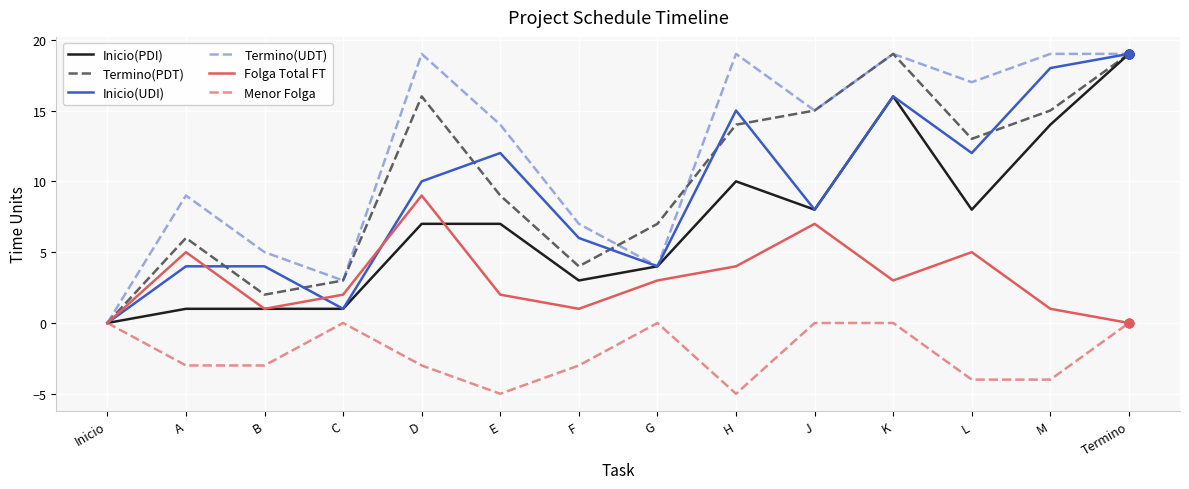

Between Inicio and M, which series saw the biggest shift?

Termino(UDT)